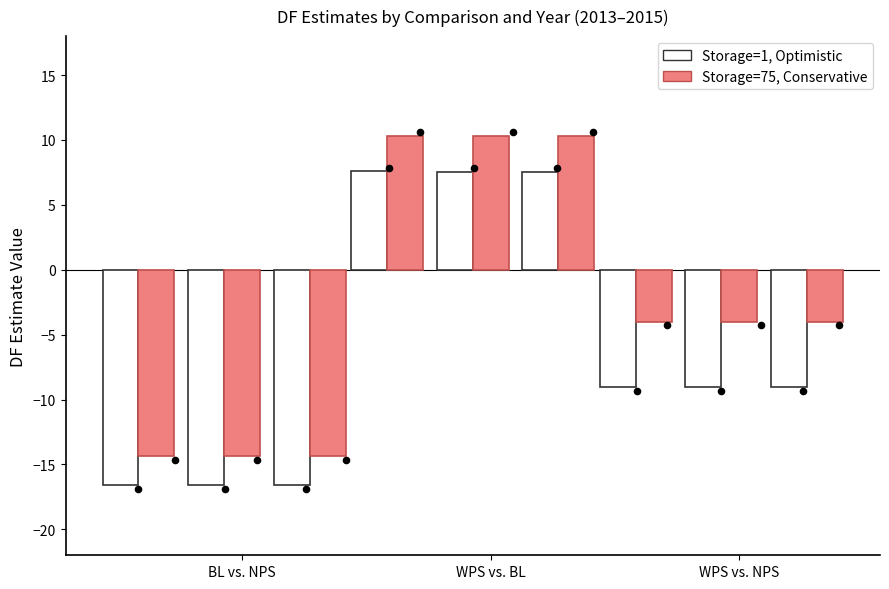

Which series has the widest spread of Y values?

Storage=75, Conservative